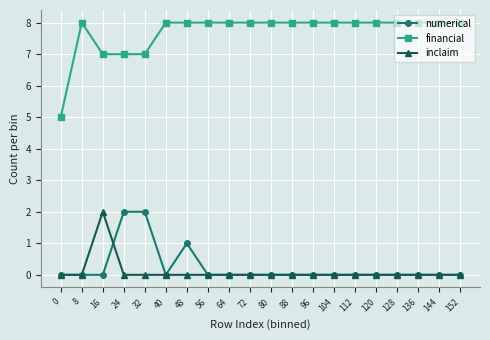

What is the spread (max minus min) of values at 40?

8